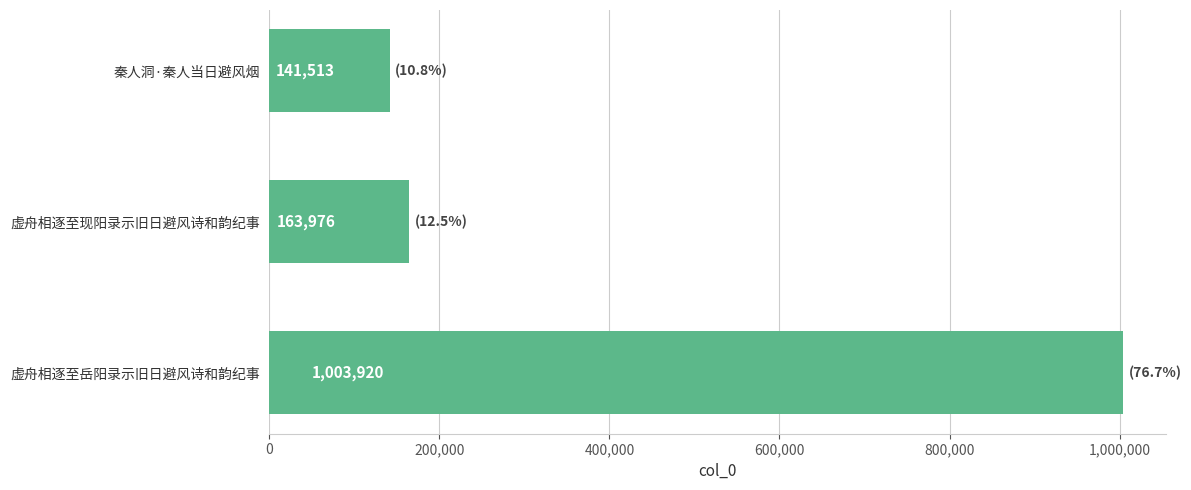

Which has a higher value, 虚舟相逐至现阳录示旧日避风诗和韵纪事 or 虚舟相逐至岳阳录示旧日避风诗和韵纪事?

虚舟相逐至岳阳录示旧日避风诗和韵纪事